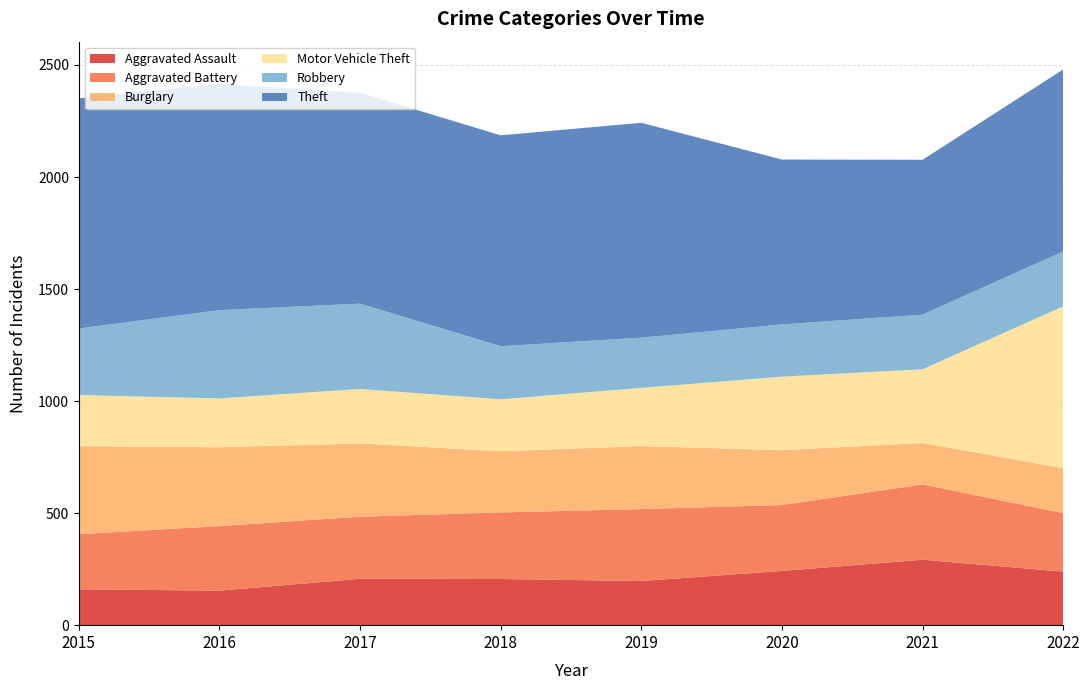

Reading left to right, what are all the values shown in this chart?

Aggravated Assault: 160	154	207	206	197	242	292	239
Aggravated Battery: 246	288	277	297	321	294	336	261
Burglary: 393	352	327	273	281	245	185	201
Motor Vehicle Theft: 228	218	243	232	260	328	329	722
Robbery: 297	394	381	237	224	233	244	245
Theft: 1027	1009	941	941	959	736	691	812